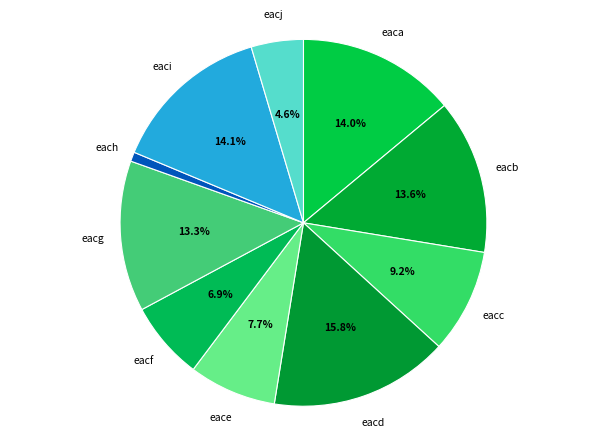

How many slices are in this pie chart?

10